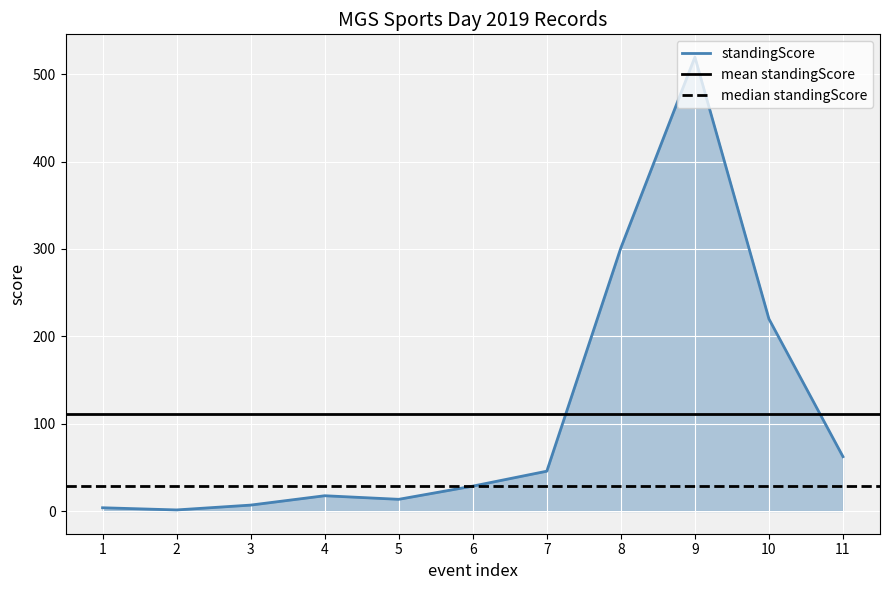

The value of standingScore at 9 is 519.7. True or false?

True